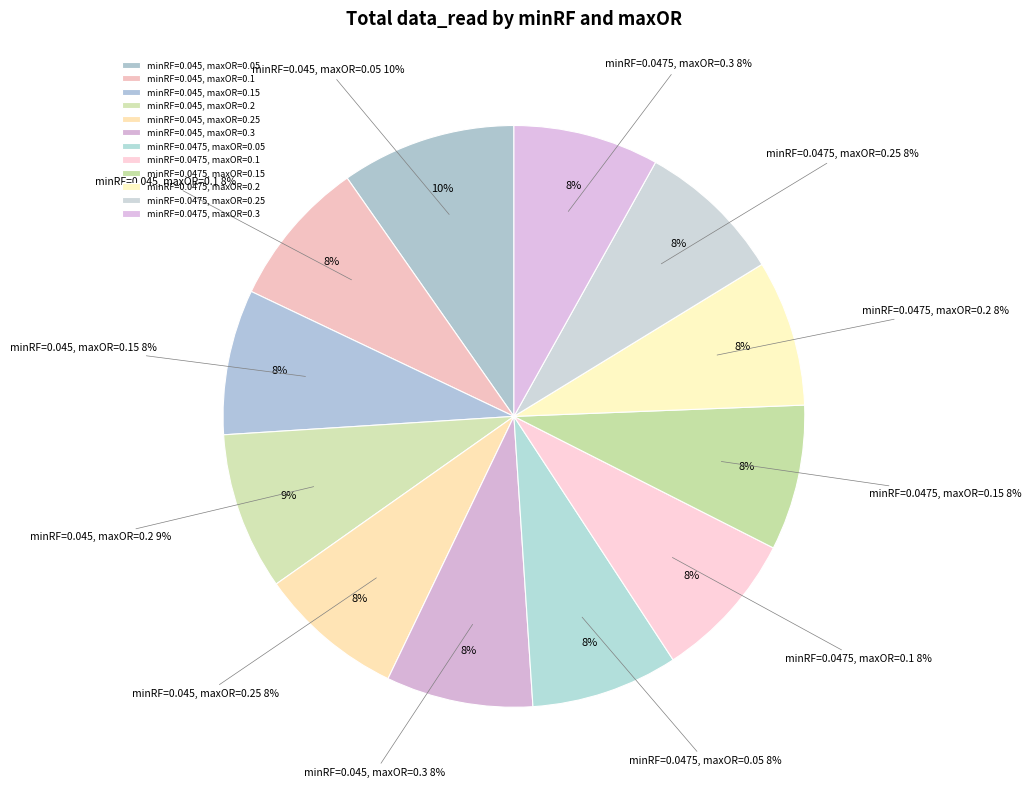

Is it true that minRF=0.0475, maxOR=0.25 is 8% of the pie?

True